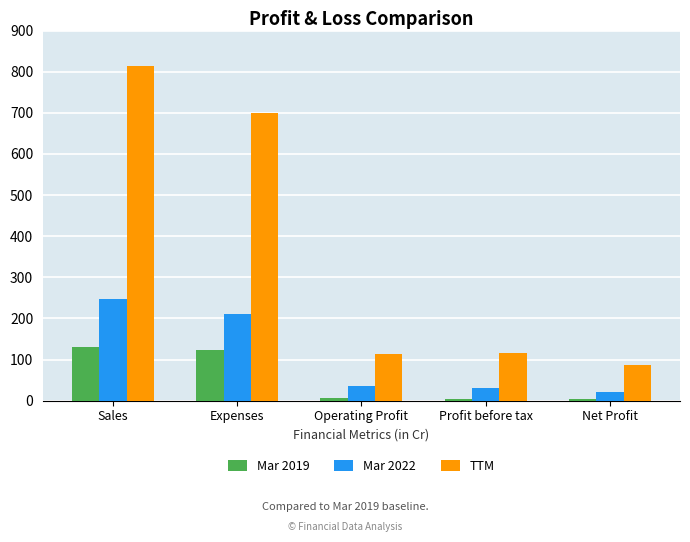

What value does the Mar 2019 series have at Profit before tax, to the nearest 5?

5